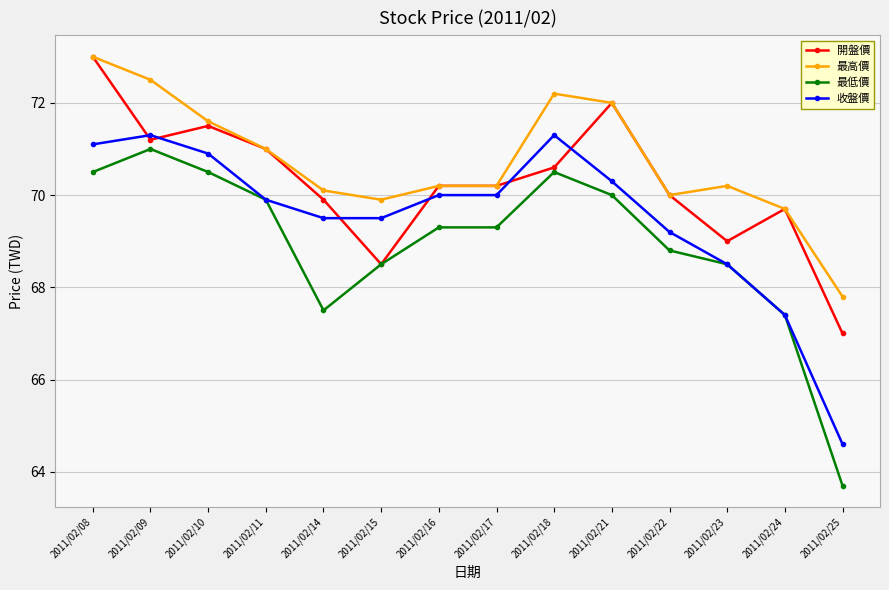

Which category has the highest value across all series?

2011/02/08